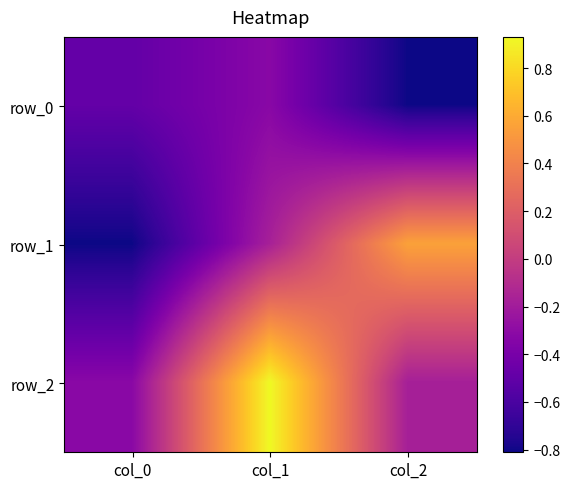

What is the average value of the row_0 series?

-0.5